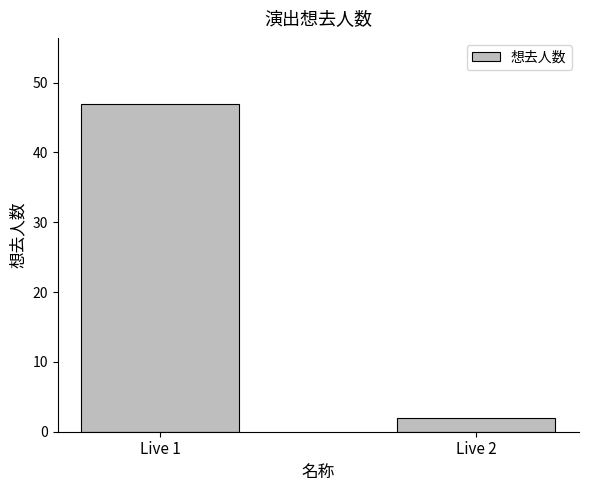

Reading left to right, extract all data points from this chart.

47	2